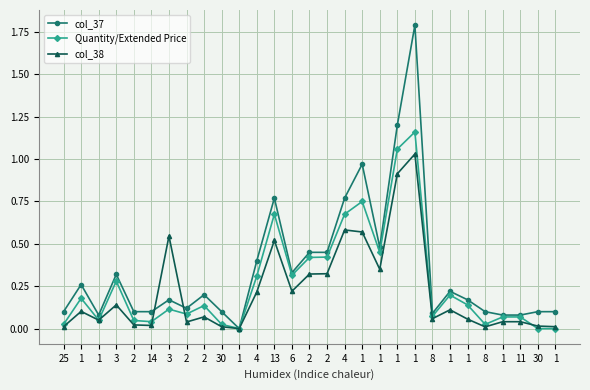

Reading left to right, extract all data points from this chart.

col_37: 0.1	0.3	0.1	0.3	0.1	0.1	0.2	0.1	0.2	0.1	0.0	0.4	0.8	0.3	0.5	0.5	0.8	1.0	0.5	1.2	1.8	0.1	0.2	0.2	0.1	0.1	0.1	0.1	0.1
Quantity/Extended Price: 0.0	0.2	0.1	0.3	0.0	0.0	0.1	0.1	0.1	0.0	0.0	0.3	0.7	0.3	0.4	0.4	0.7	0.8	0.5	1.1	1.2	0.1	0.2	0.1	0.0	0.1	0.1	0.0	0.0
col_38: 0.0	0.1	0.1	0.1	0.0	0.0	0.5	0.0	0.1	0.0	0.0	0.2	0.5	0.2	0.3	0.3	0.6	0.6	0.3	0.9	1.0	0.1	0.1	0.1	0.0	0.0	0.0	0.0	0.0